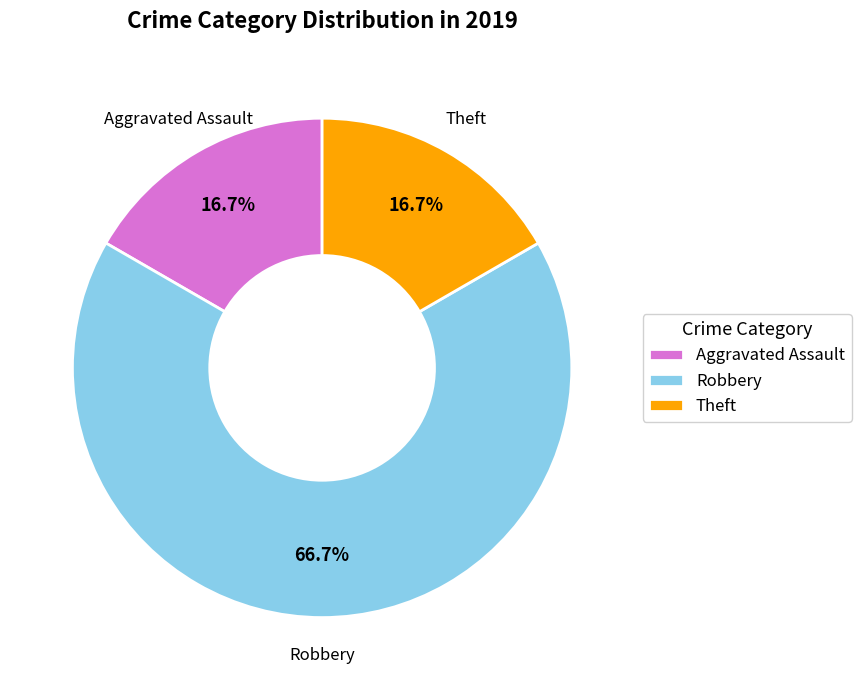

What is the ratio of the value at Theft to the value at Robbery?

0.3